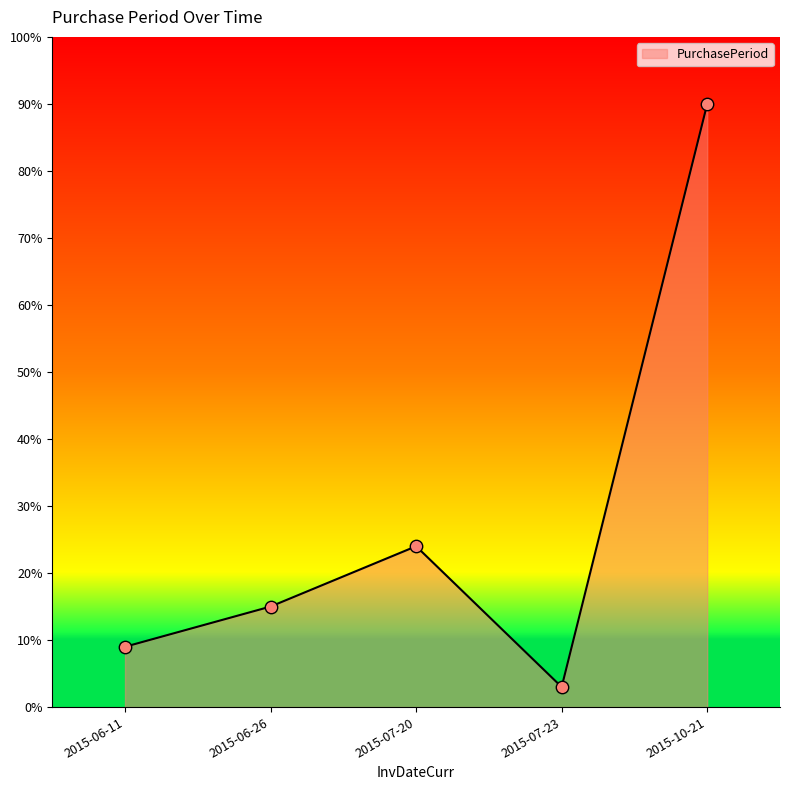

Which has a higher value, 2015-07-23 or 2015-06-26?

2015-06-26